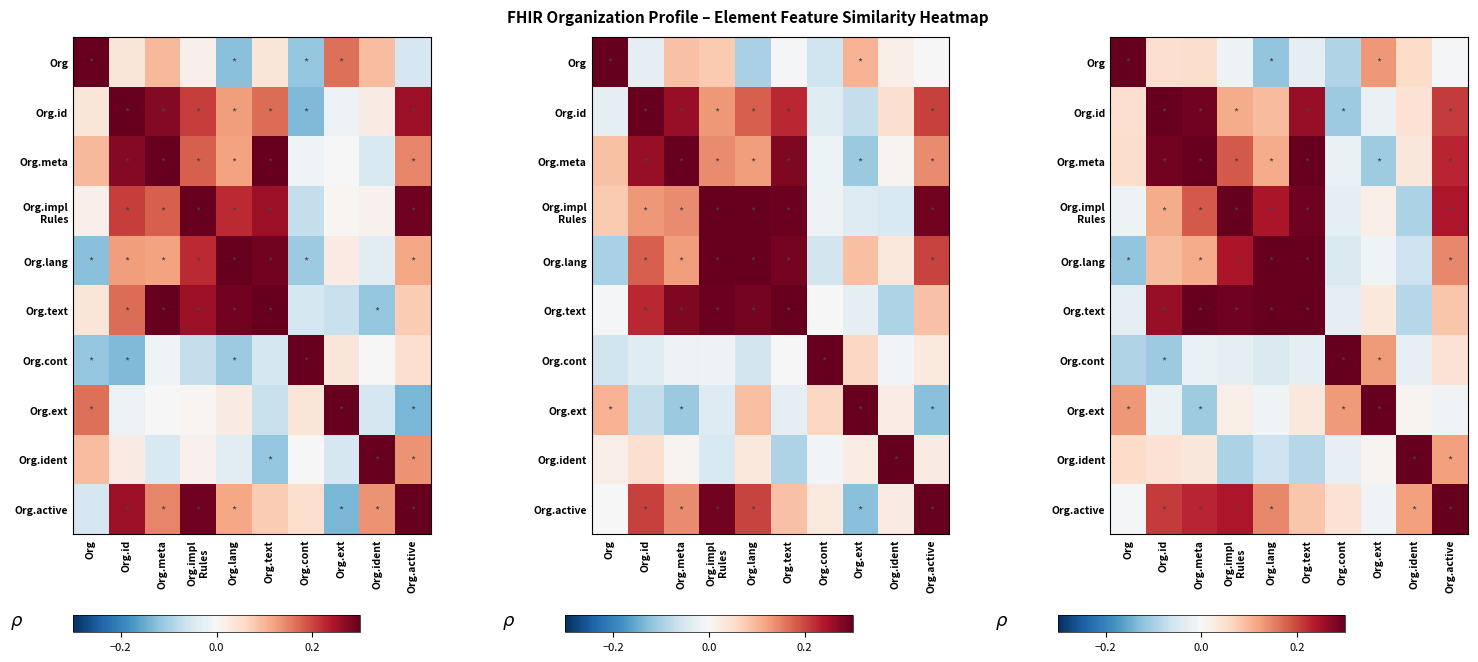

Is it true that Org.impl Rules equals 0.2 at Org.meta?

True